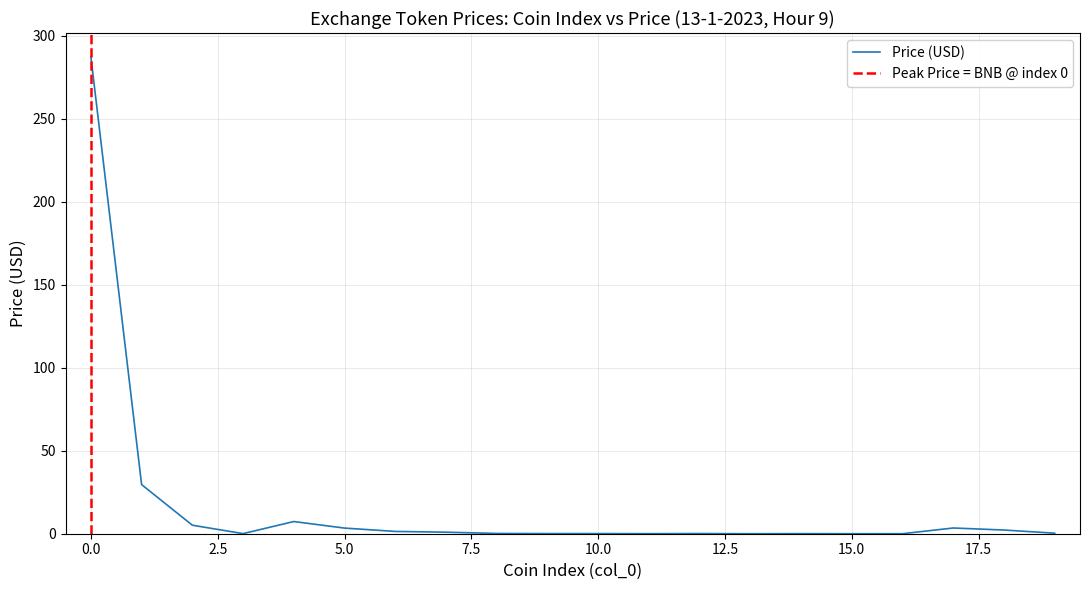

What is the maximum value for Price (USD)?

287.2